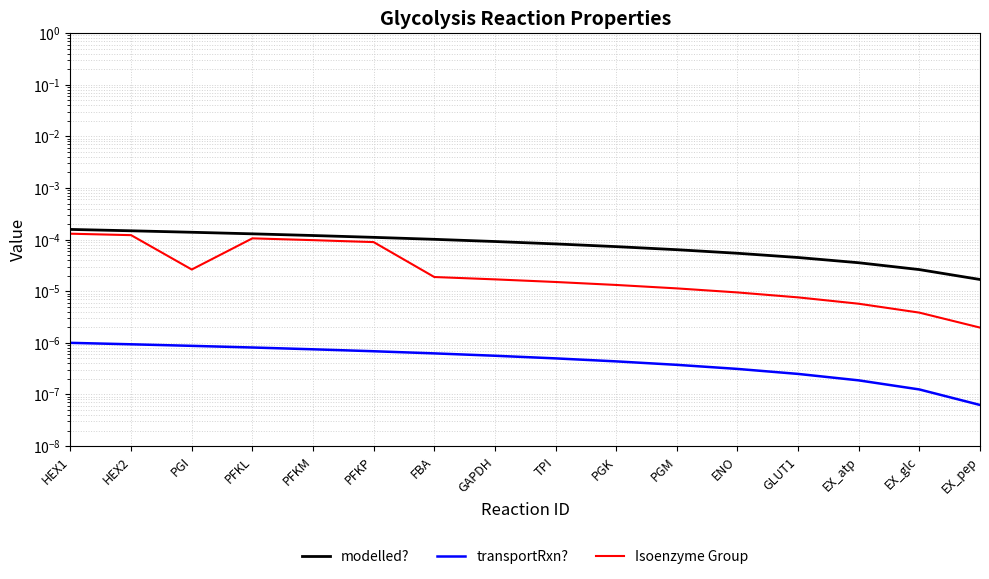

True or false: transportRxn? has more than 0 points higher than both neighbors.

False